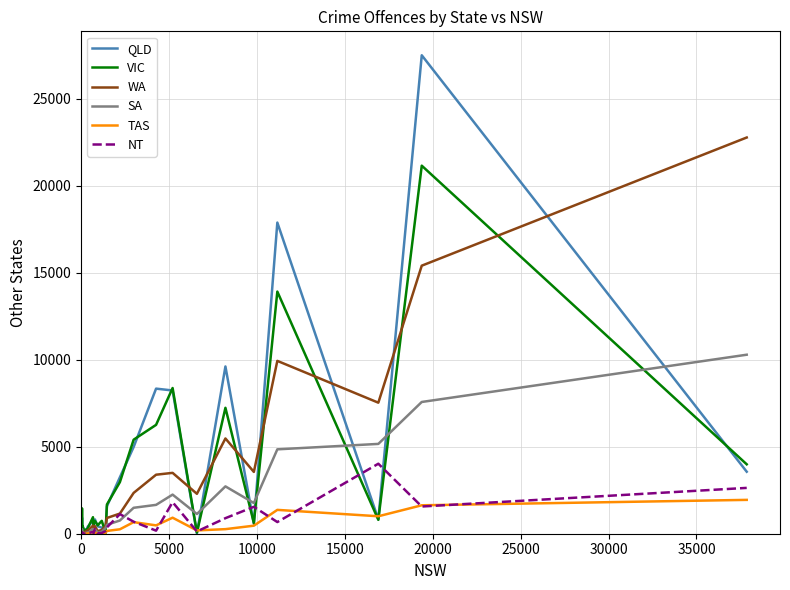

Count the number of categories in the chart.

37